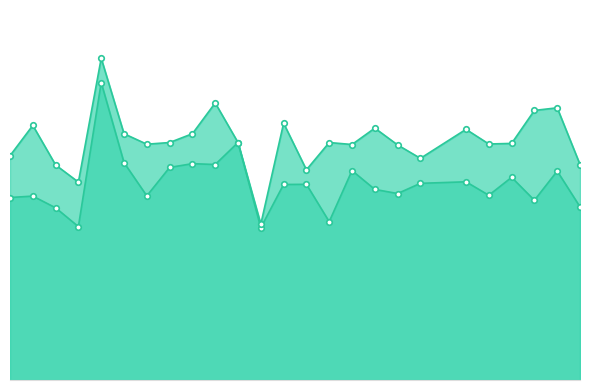

Is it true that f1 equals 0.5 at 8?

False